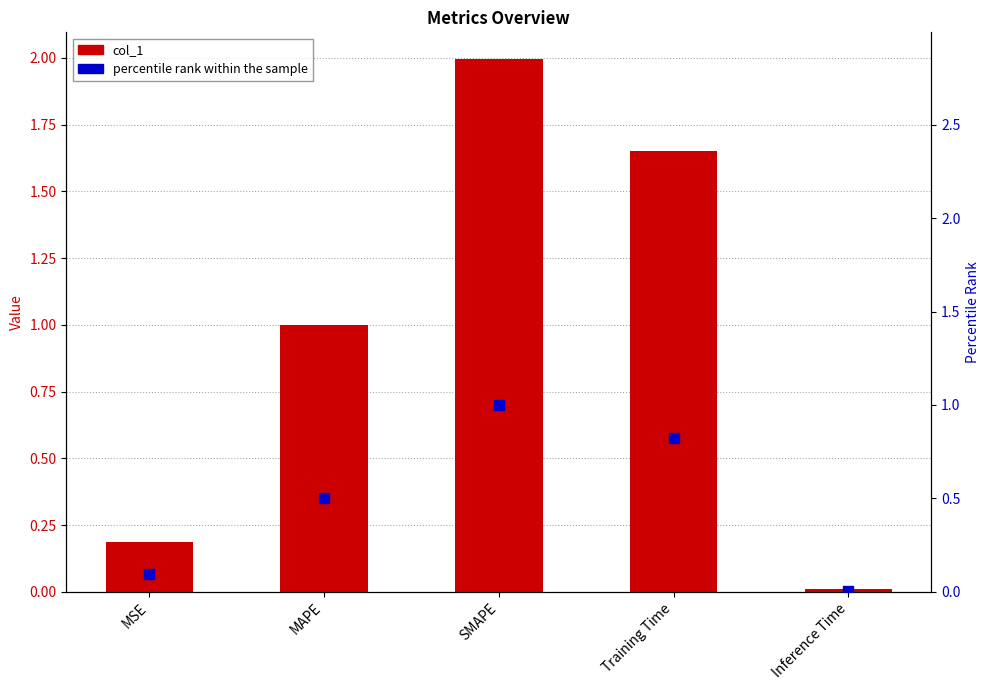

Which series reaches the minimum Y coordinate?

percentile rank within the sample